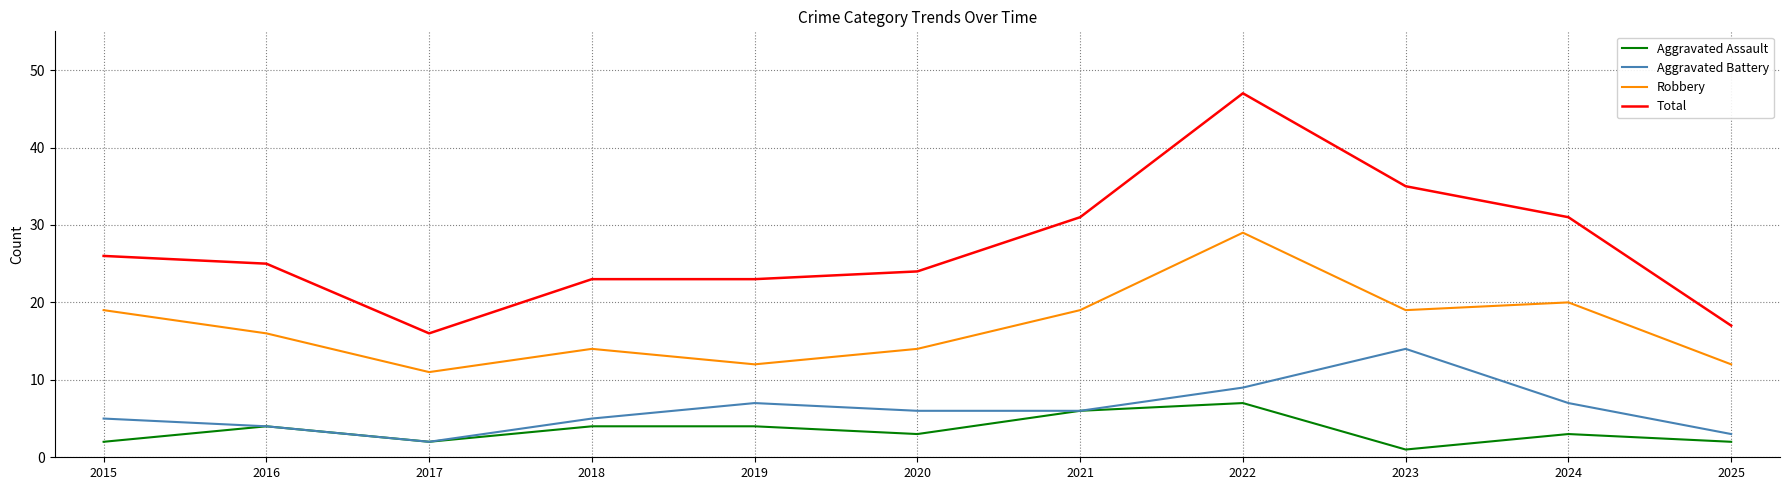

True or false: Total has a value of 40 at 2015.

False